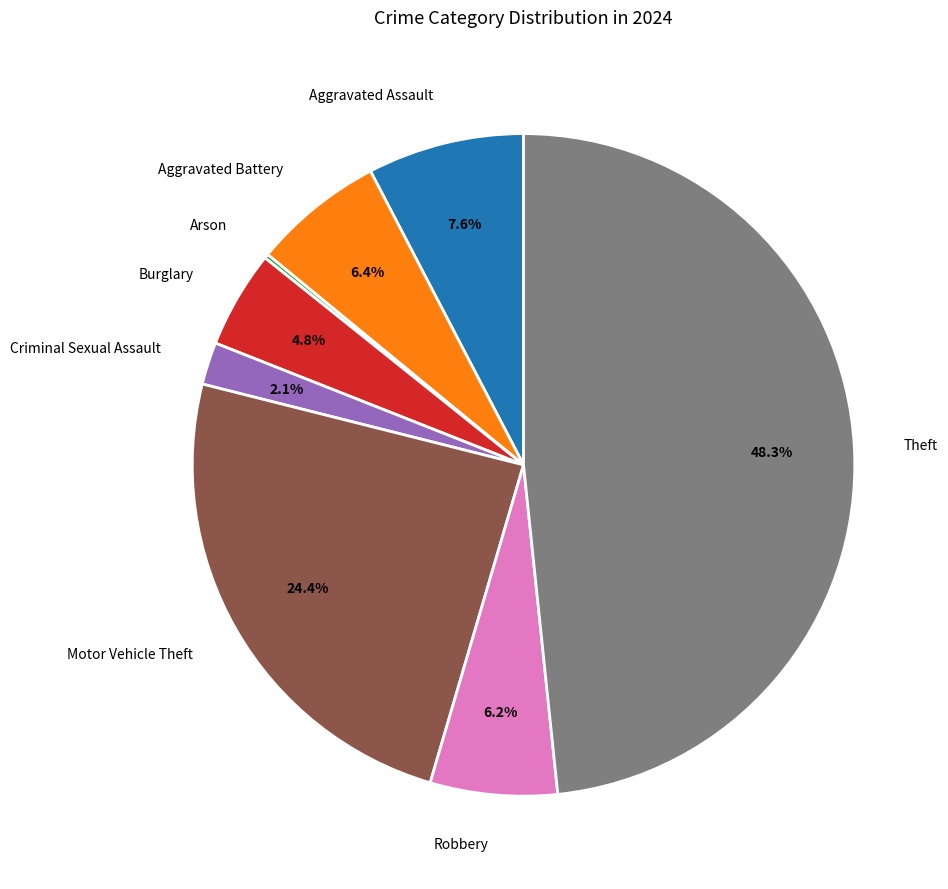

To the nearest percent, what is the difference between the Motor Vehicle Theft and Criminal Sexual Assault slice percentages?

22%